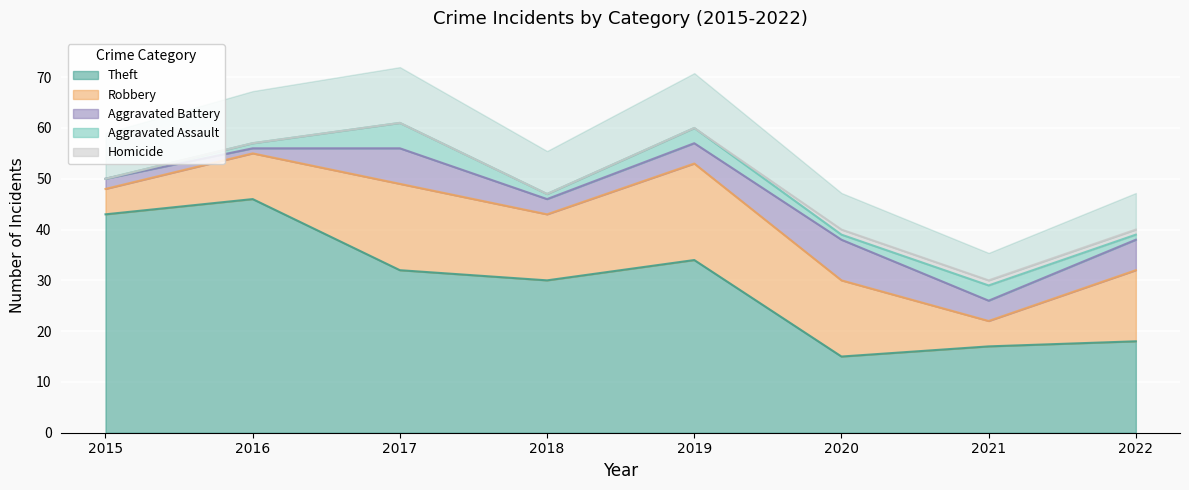

How many values in the Aggravated Battery series are below 4?

3